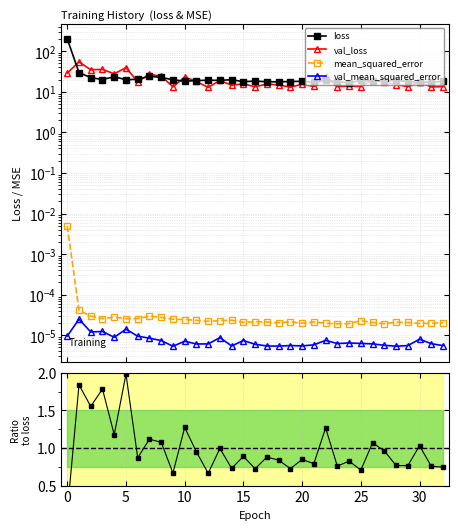

Which category has the lowest value across all series?

9